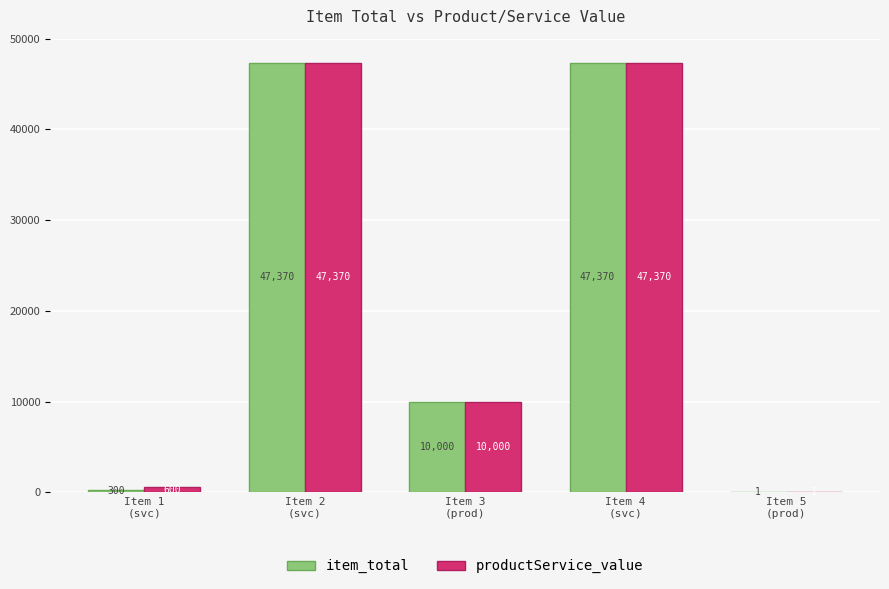

Reading left to right, extract all data points from this chart.

item_total: 300	47370	10000	47370	1
productService_value: 600	47370	10000	47370	1